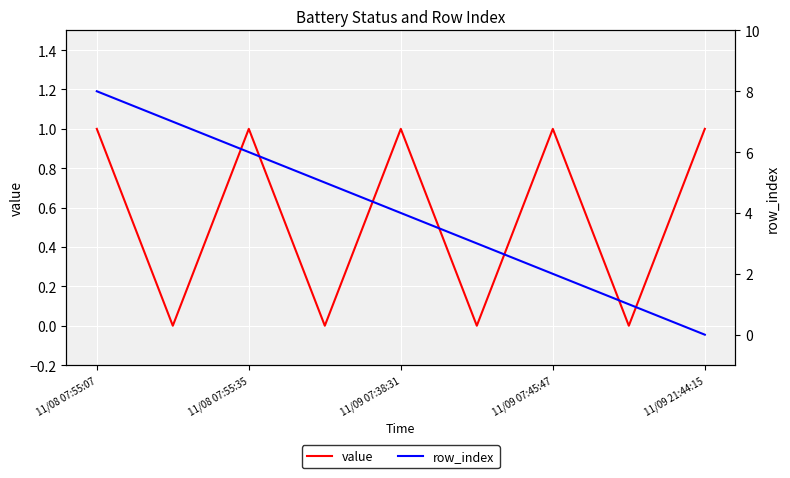

Is the value of row_index at 11/09 07:45:47 greater than the value of value at 11/09 21:44:15?

Yes